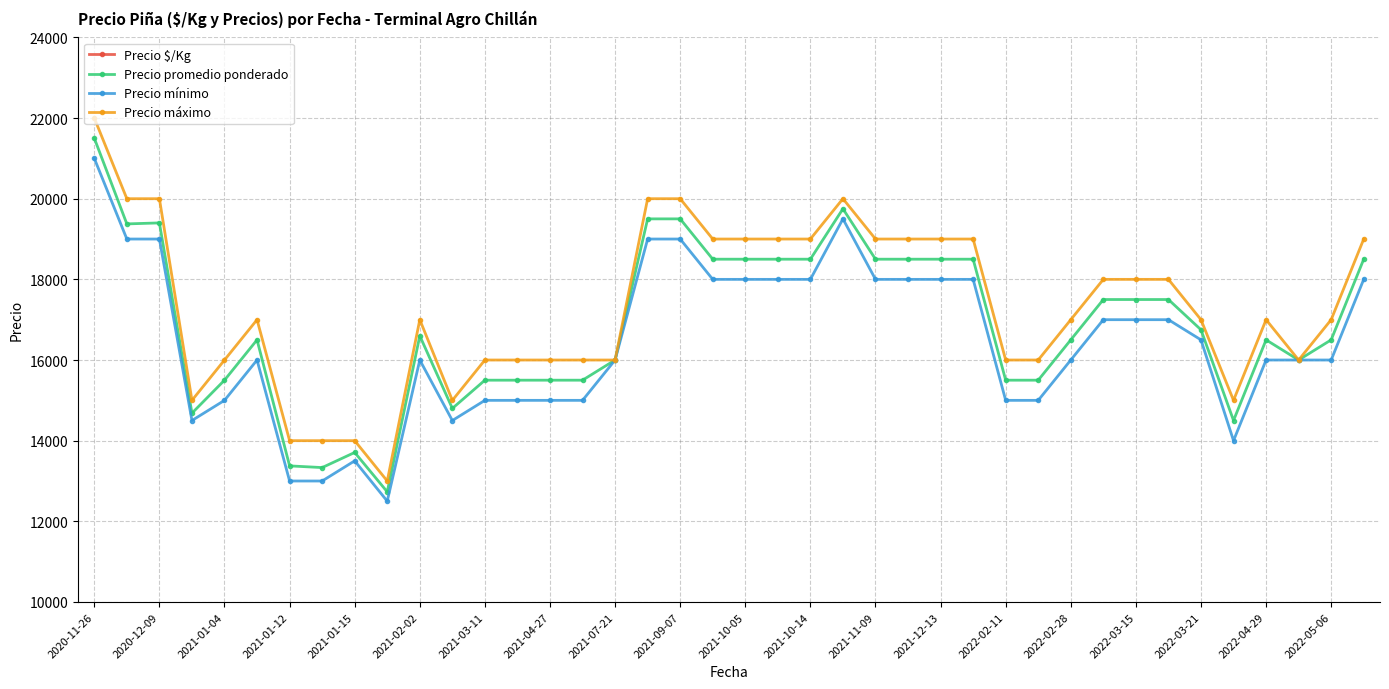

Is it true that Precio promedio ponderado equals 13375 at 2021-01-12?

True